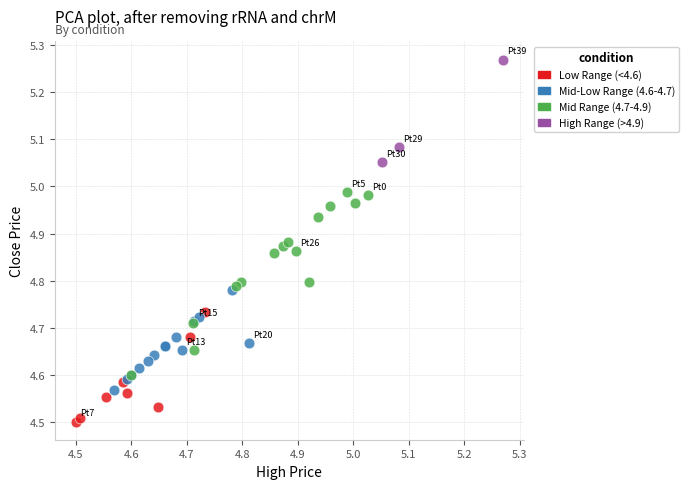

Which series reaches the maximum Y coordinate?

High Range (>4.9)